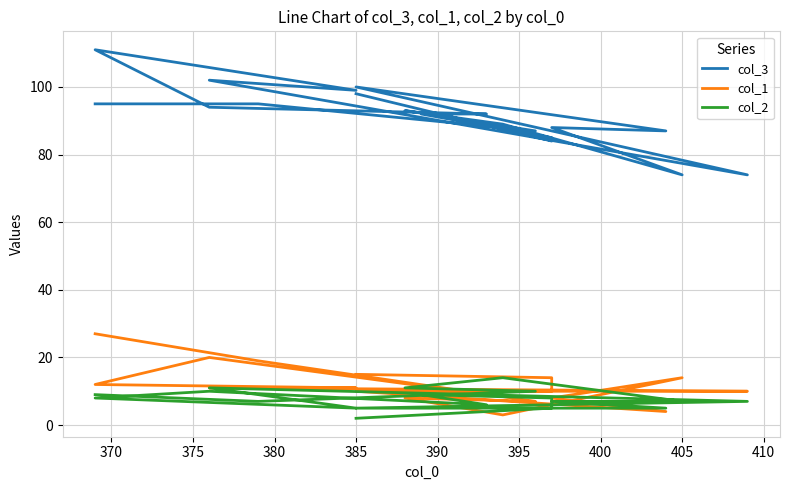

What is the value of the col_3 point at the 18th from the left?

84